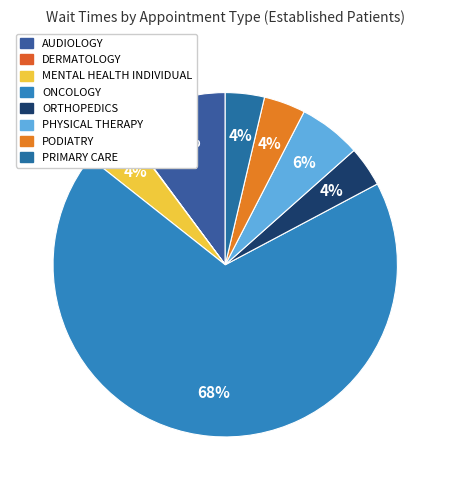

How many segments does this pie chart have?

8